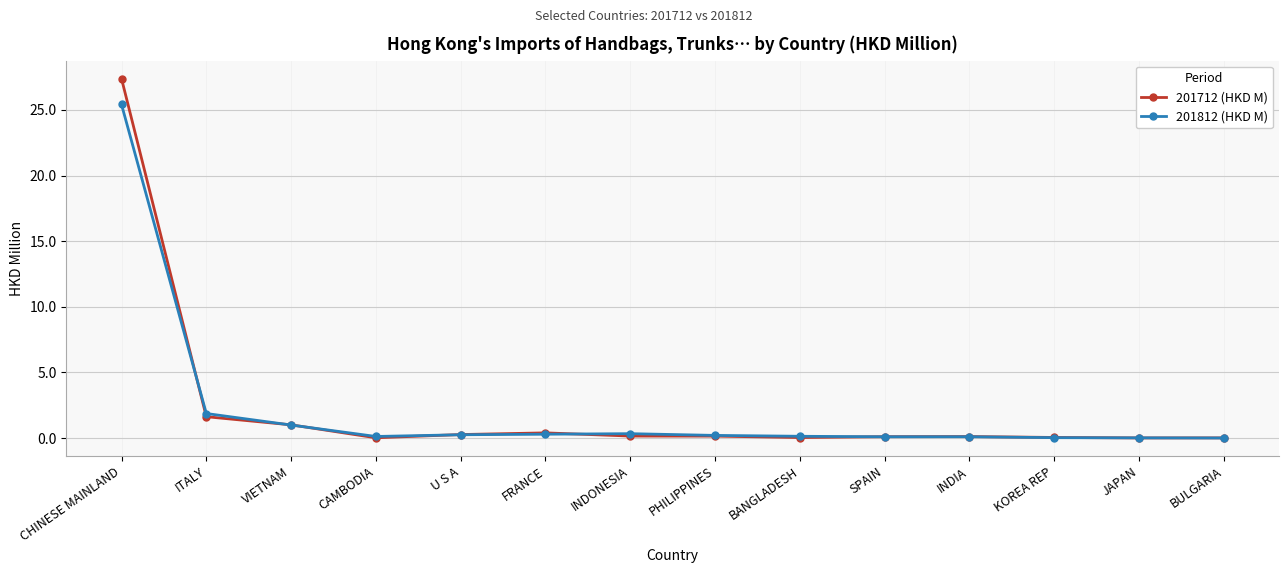

Rank the series by their maximum value, from lowest to highest.

201812 (HKD M), 201712 (HKD M)